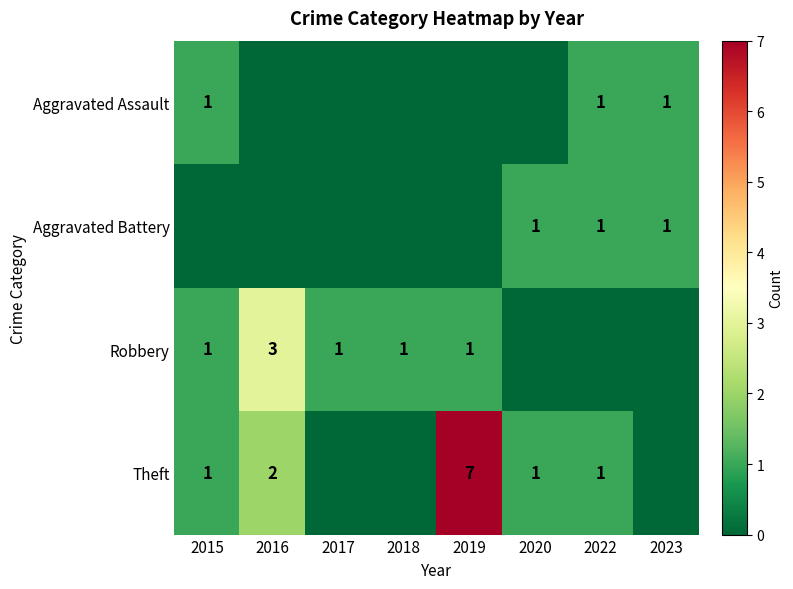

Between 2015 and 2019, which is larger?

2015